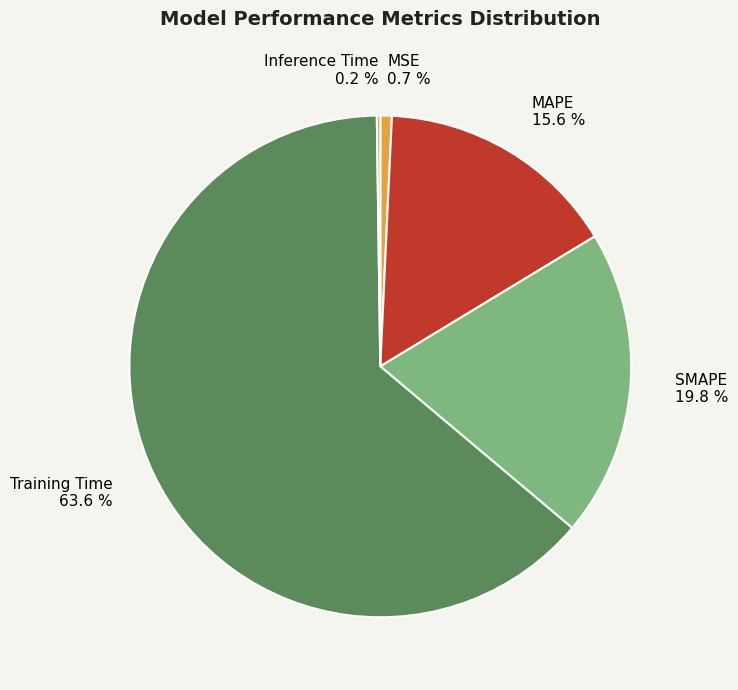

Which slice represents more than half of the pie?

Training Time